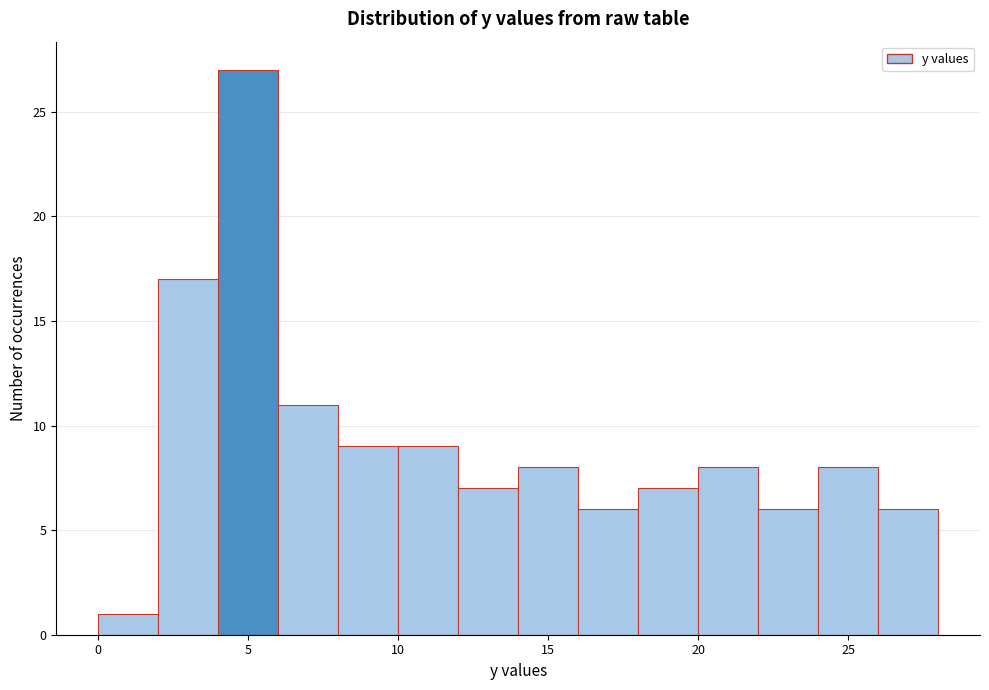

How tall is the bar that spans 0 to 2 on the x-axis? The values are not printed on the chart, so give them approximately, as read against the axis.

1